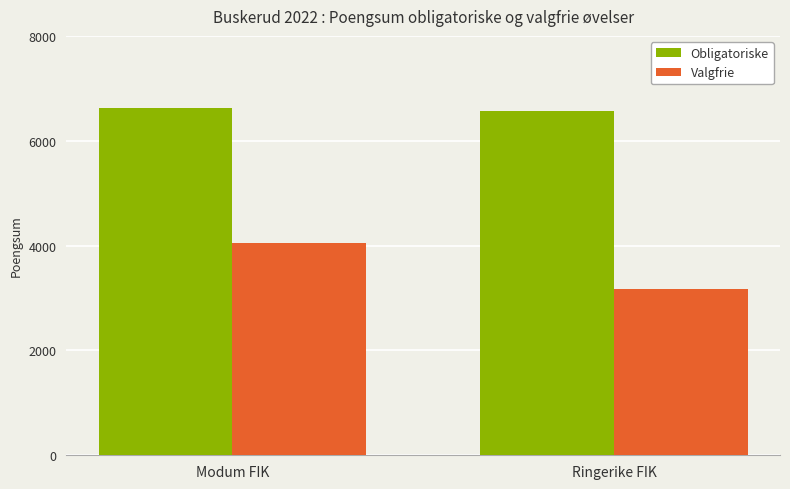

What is the maximum value shown in the chart?

6629